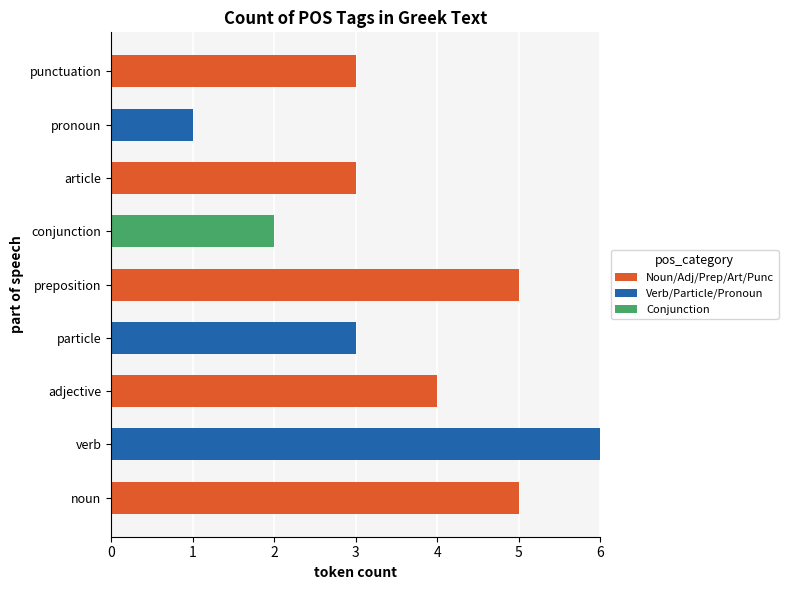

What is the highest value of the Noun/Adj/Prep/Art/Punc series?

5